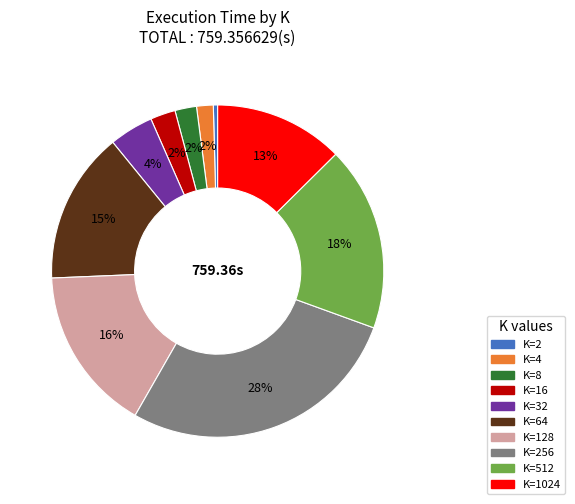

Is there any slice that represents more than half of the pie?

No